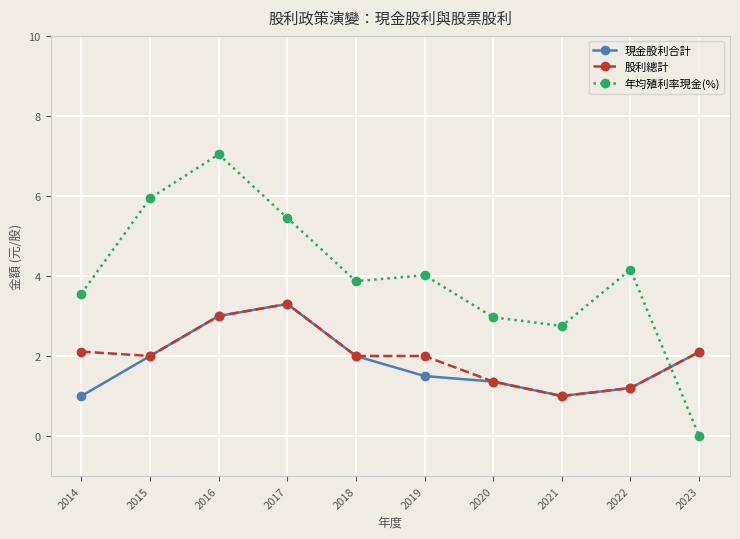

Where does the 股利總計 series first go above 2?

2014